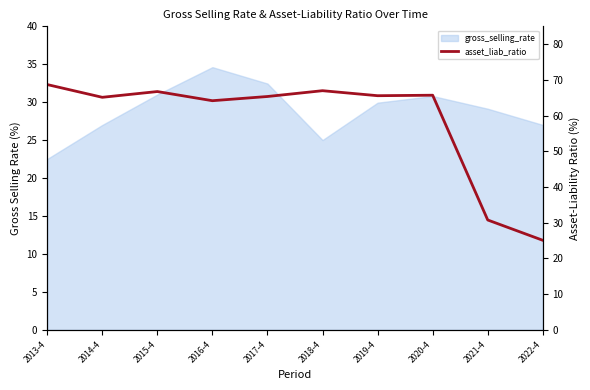

What position from the right is 2017-4?

6